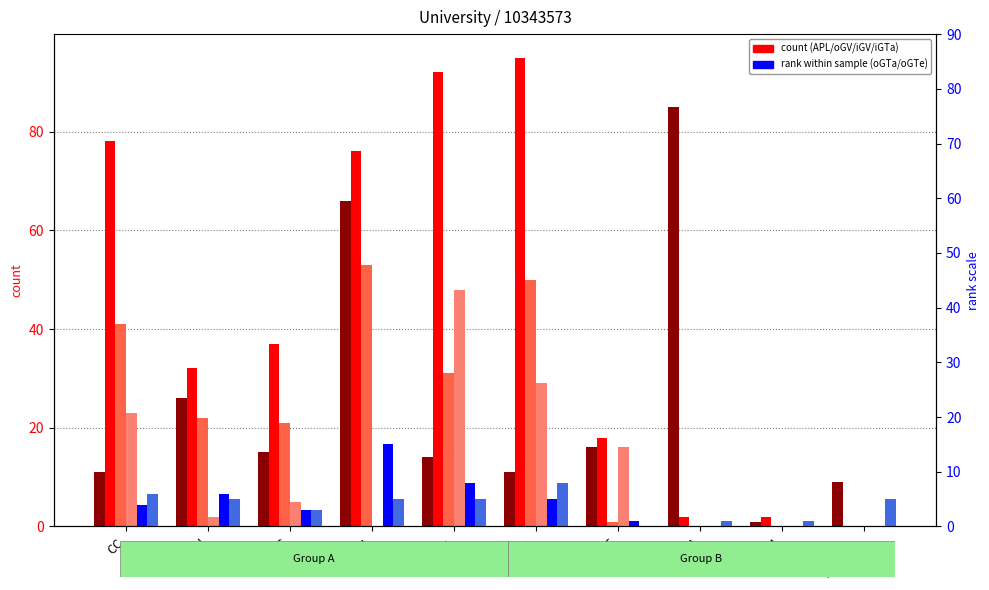

Reading left to right, what are all the values shown in this chart?

APL (count): 78	32	37	76	92	95	18	2	2	0
oGV (count): 11	26	15	66	14	11	16	85	1	9
iGV (count): 41	22	21	53	31	50	1	0	0	0
iGTa (count): 23	2	5	0	48	29	16	0	0	0
oGTa (rank): 4	6	3	15	8	5	1	0	0	0
oGTe (rank): 6	5	3	5	5	8	0	1	1	5